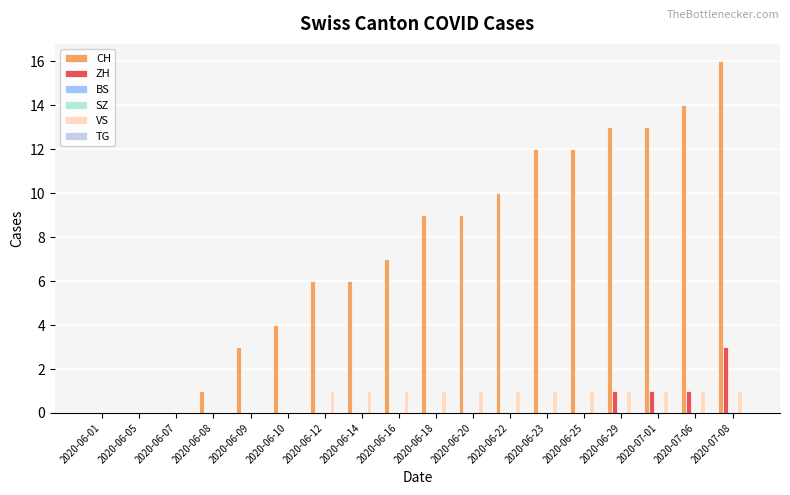

What is the difference between the maximum and minimum values in the CH series?

16